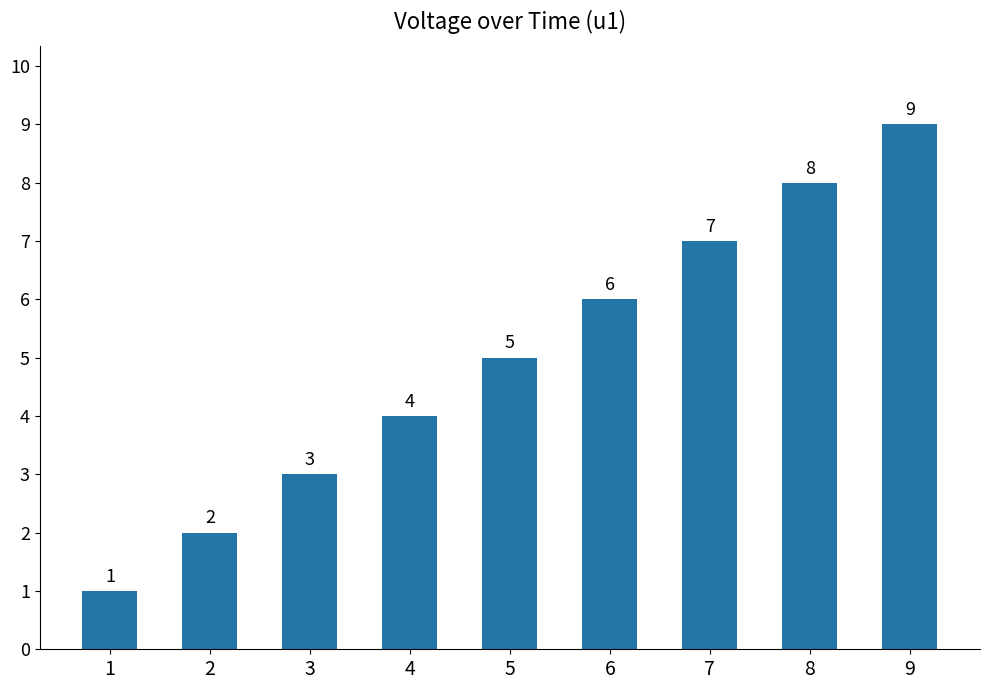

How many series are shown in this chart?

1